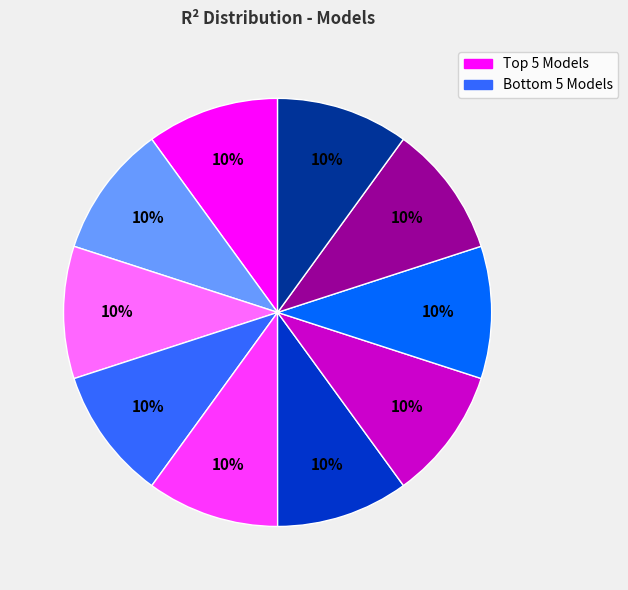

Is there a majority slice in this chart?

No